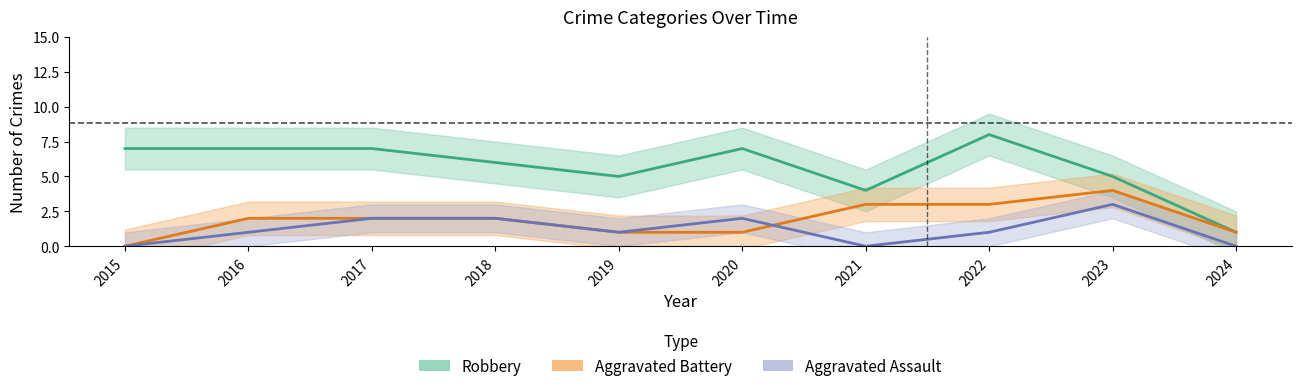

Is it true that Aggravated Battery equals 0 at 2015?

True